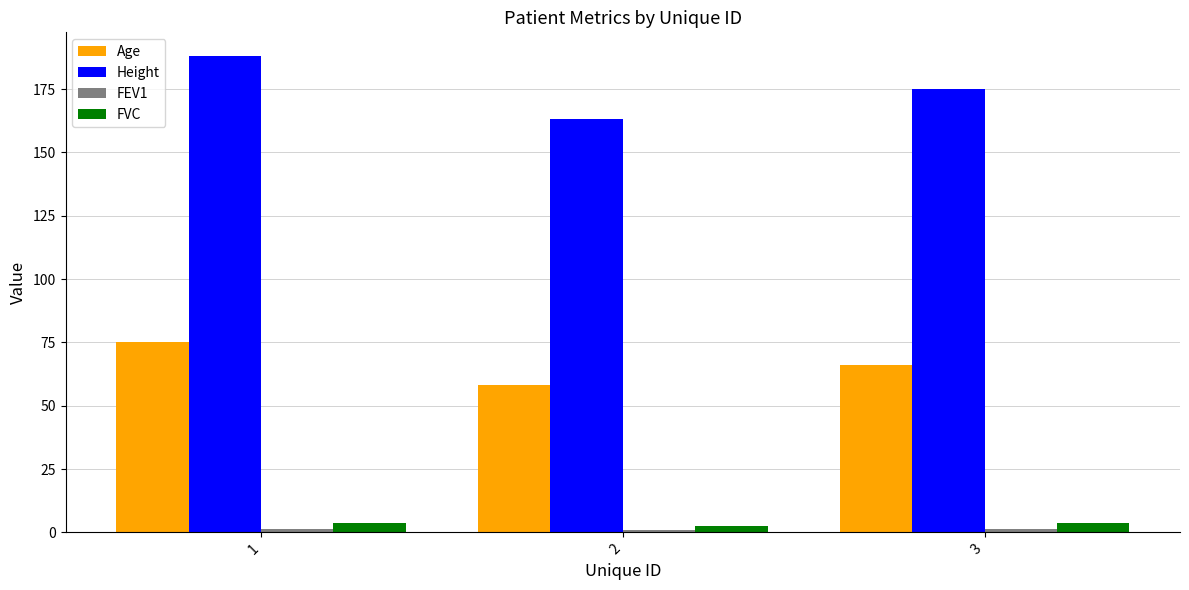

What is the greatest value displayed?

188.0